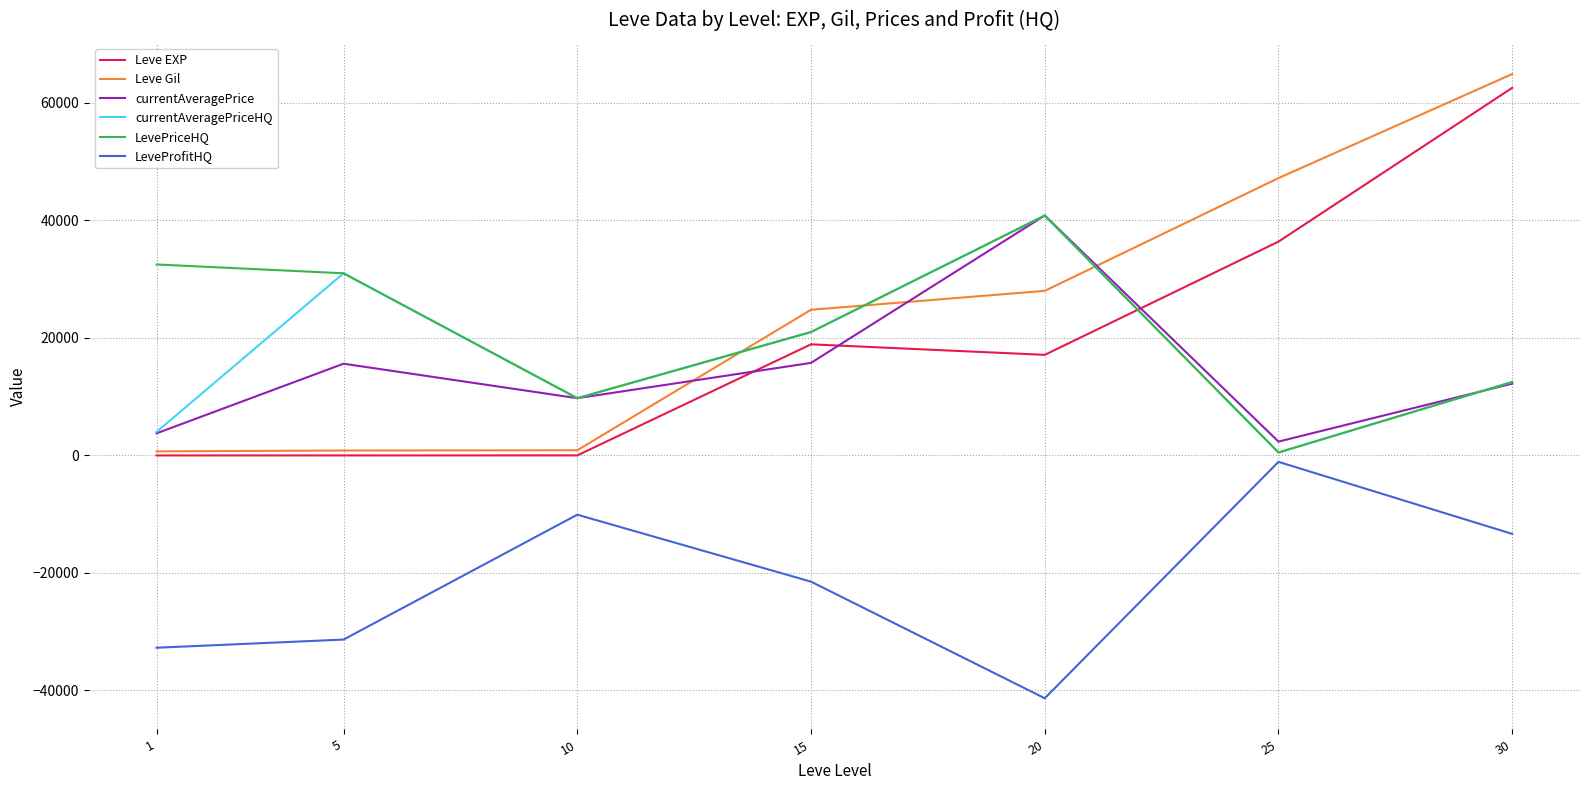

At how many categories does at least one series exceed 6493?

7